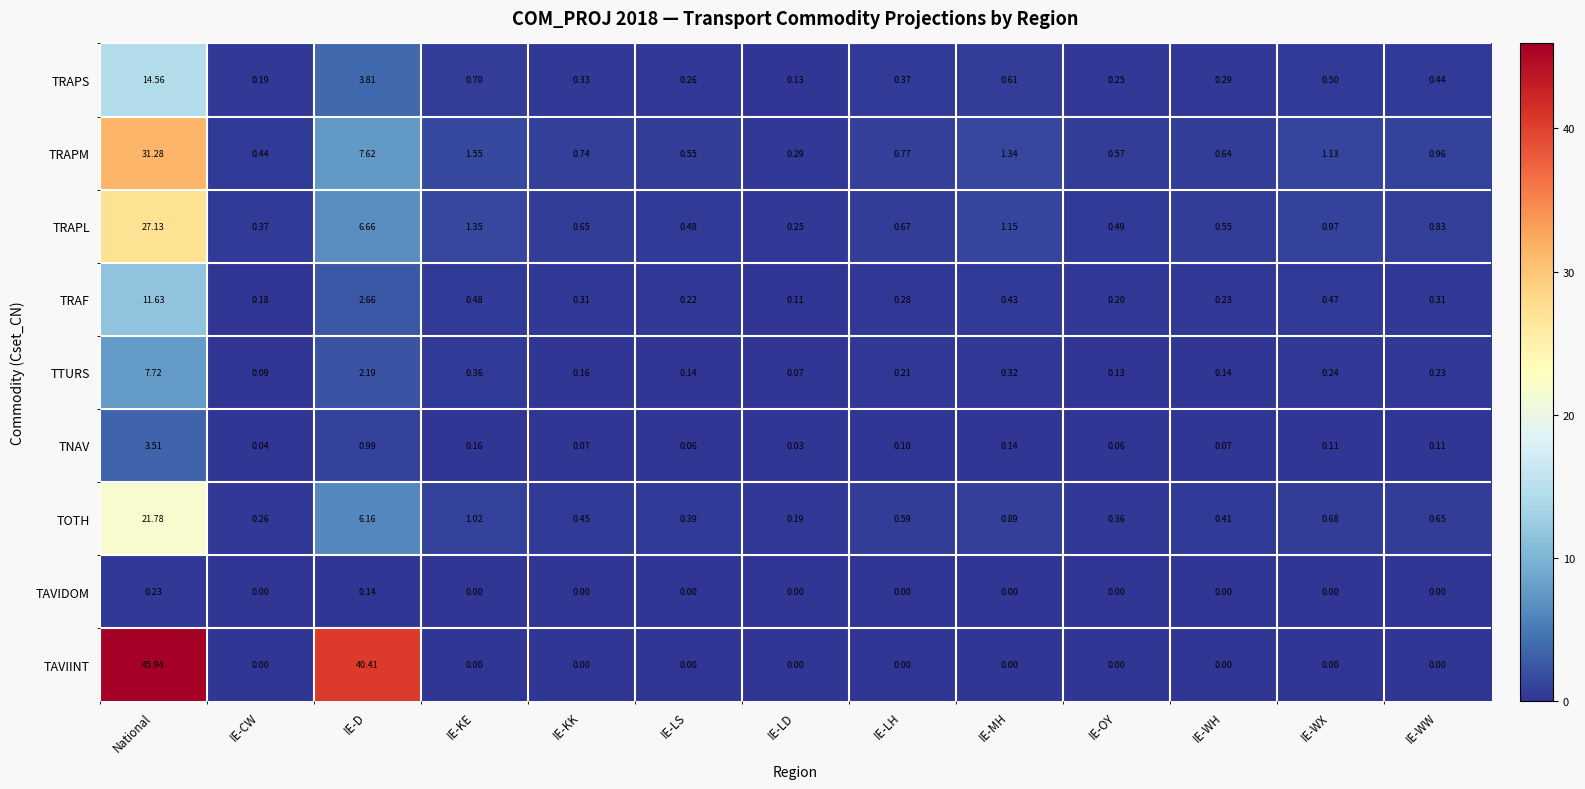

At which label is TAVIINT closest to 22?

IE-D